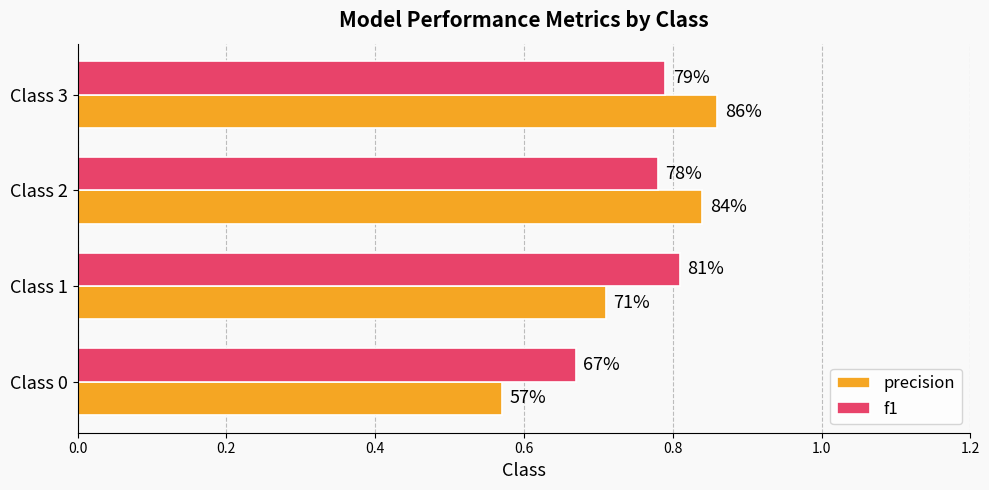

At how many categories does at least one series exceed 0?

4